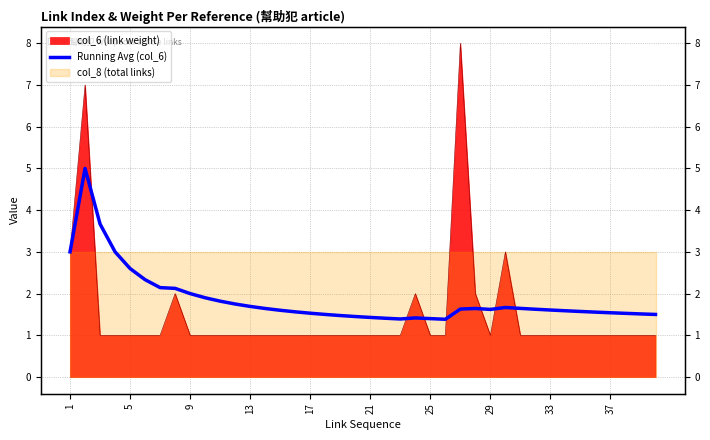

Where is the data nearest to the value 3?

1